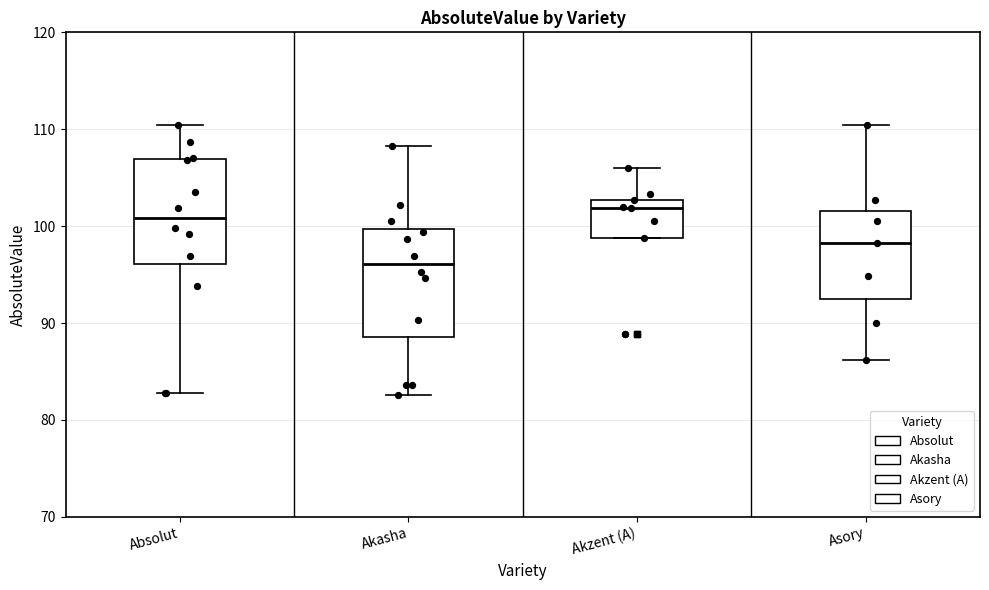

Where is the lower edge of the box for Akasha on the y-axis? The values are not printed on the chart, so give them approximately, as read against the axis.

89